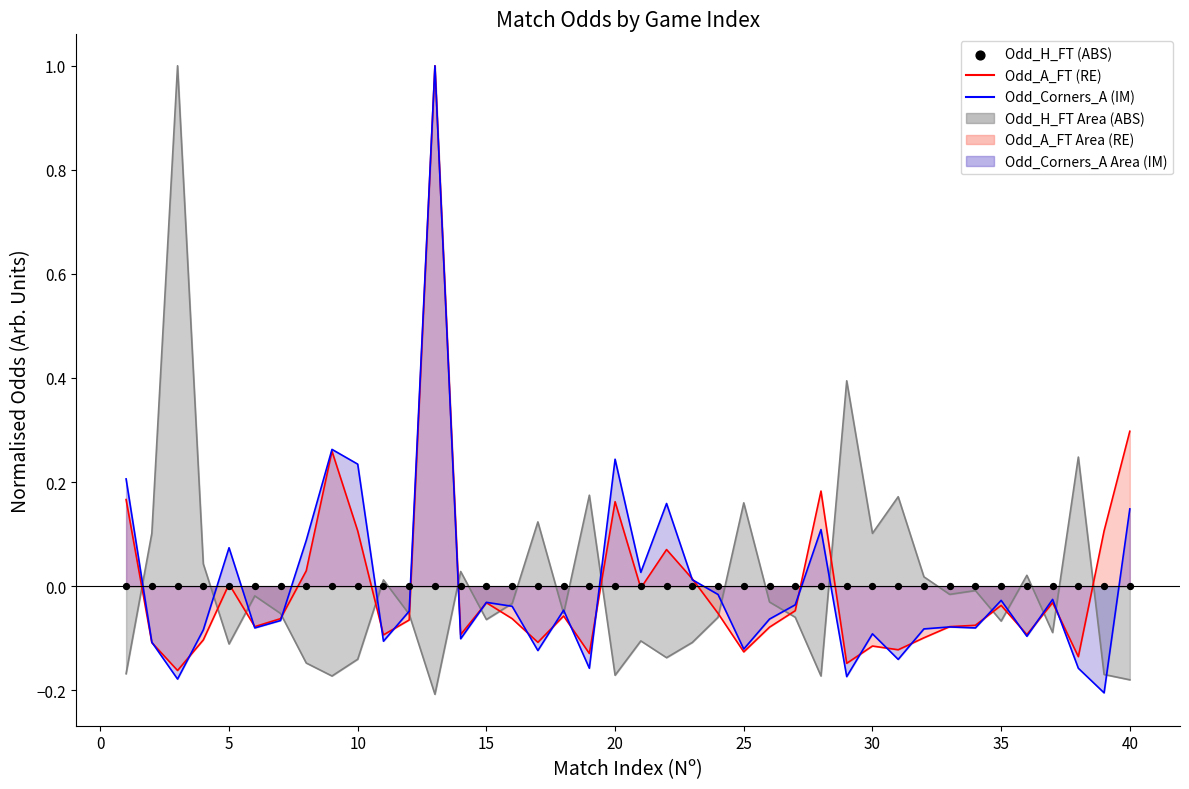

Which series reaches the minimum Y coordinate?

Odd_H_FT line